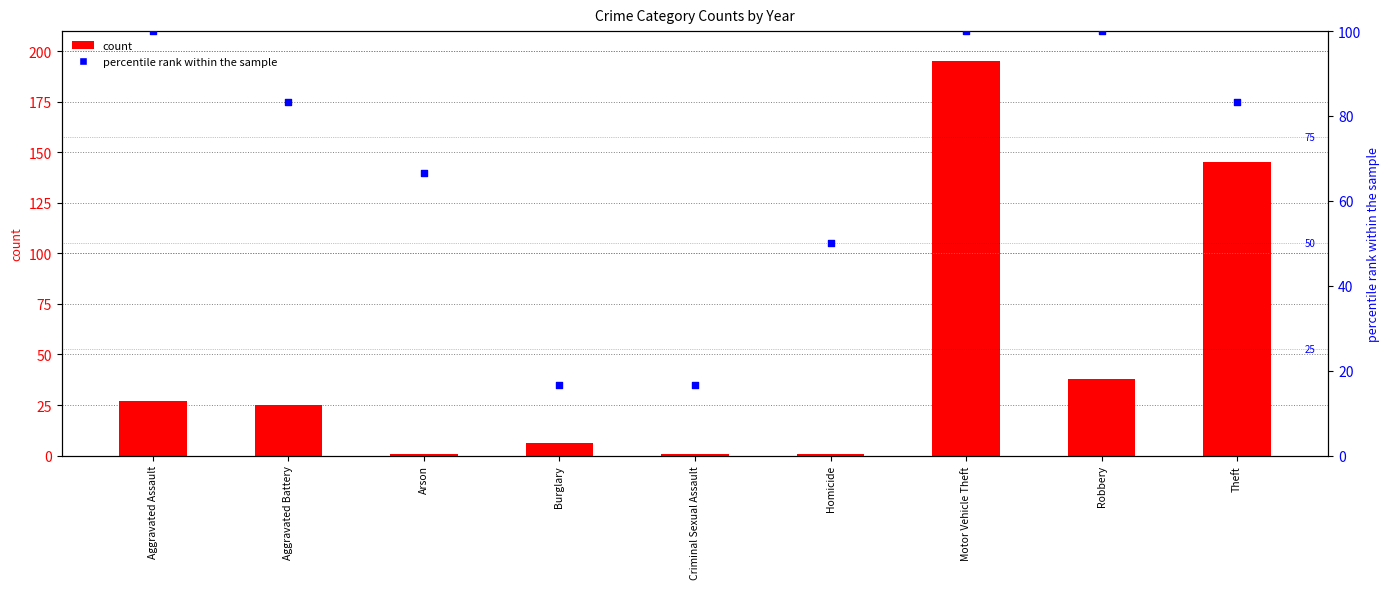

Between Aggravated Battery and Aggravated Assault, which is larger?

Aggravated Assault